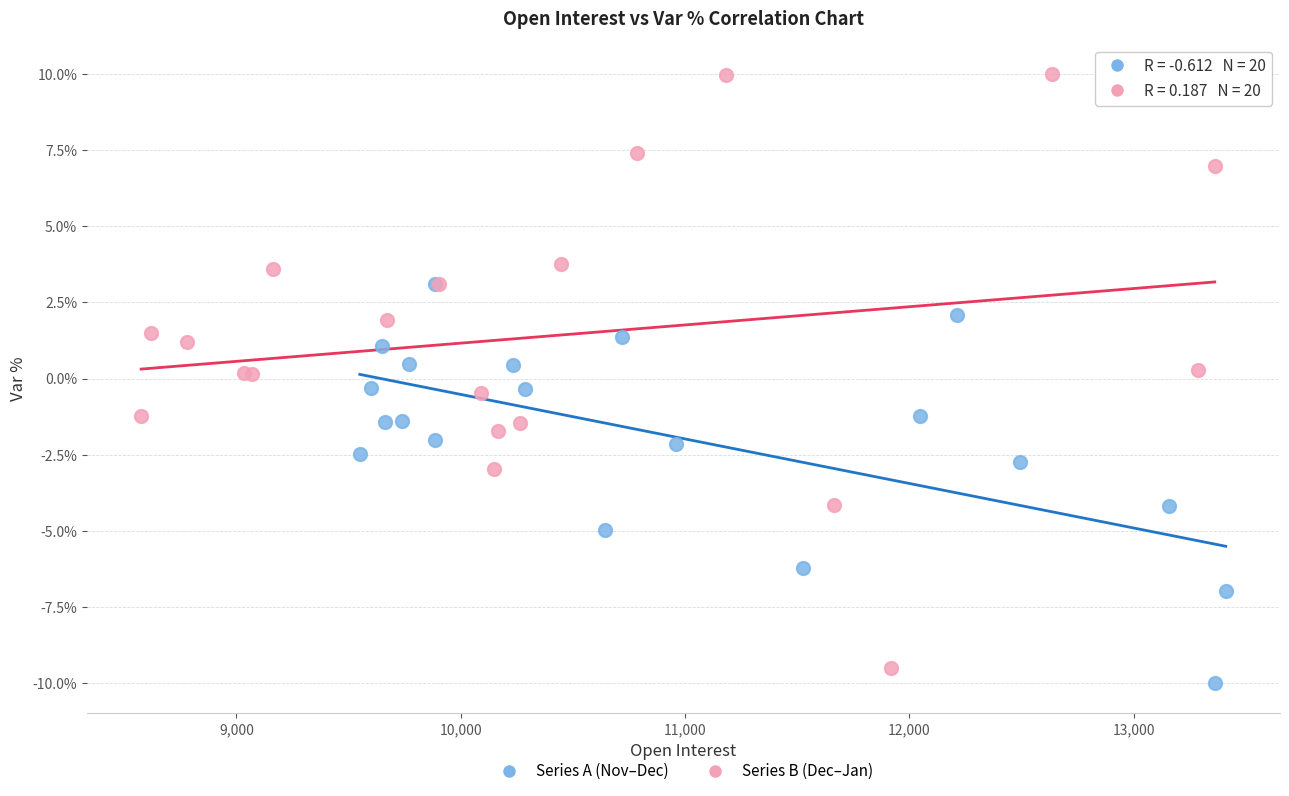

Which series reaches the minimum Y coordinate?

Series A (Nov–Dec)